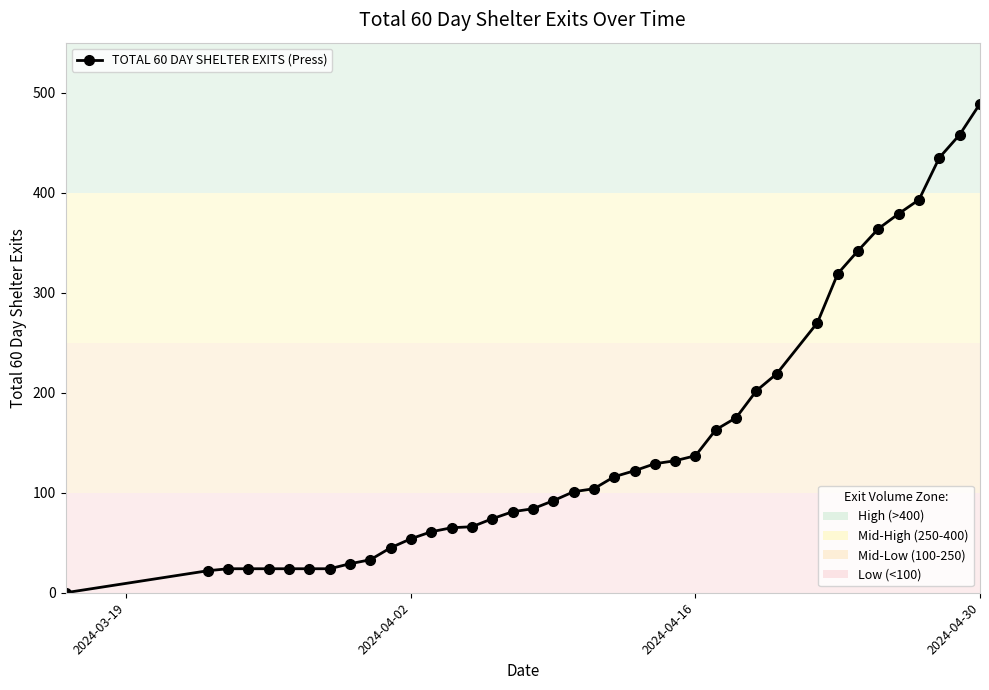

What is the difference between the second highest and second lowest values?

436